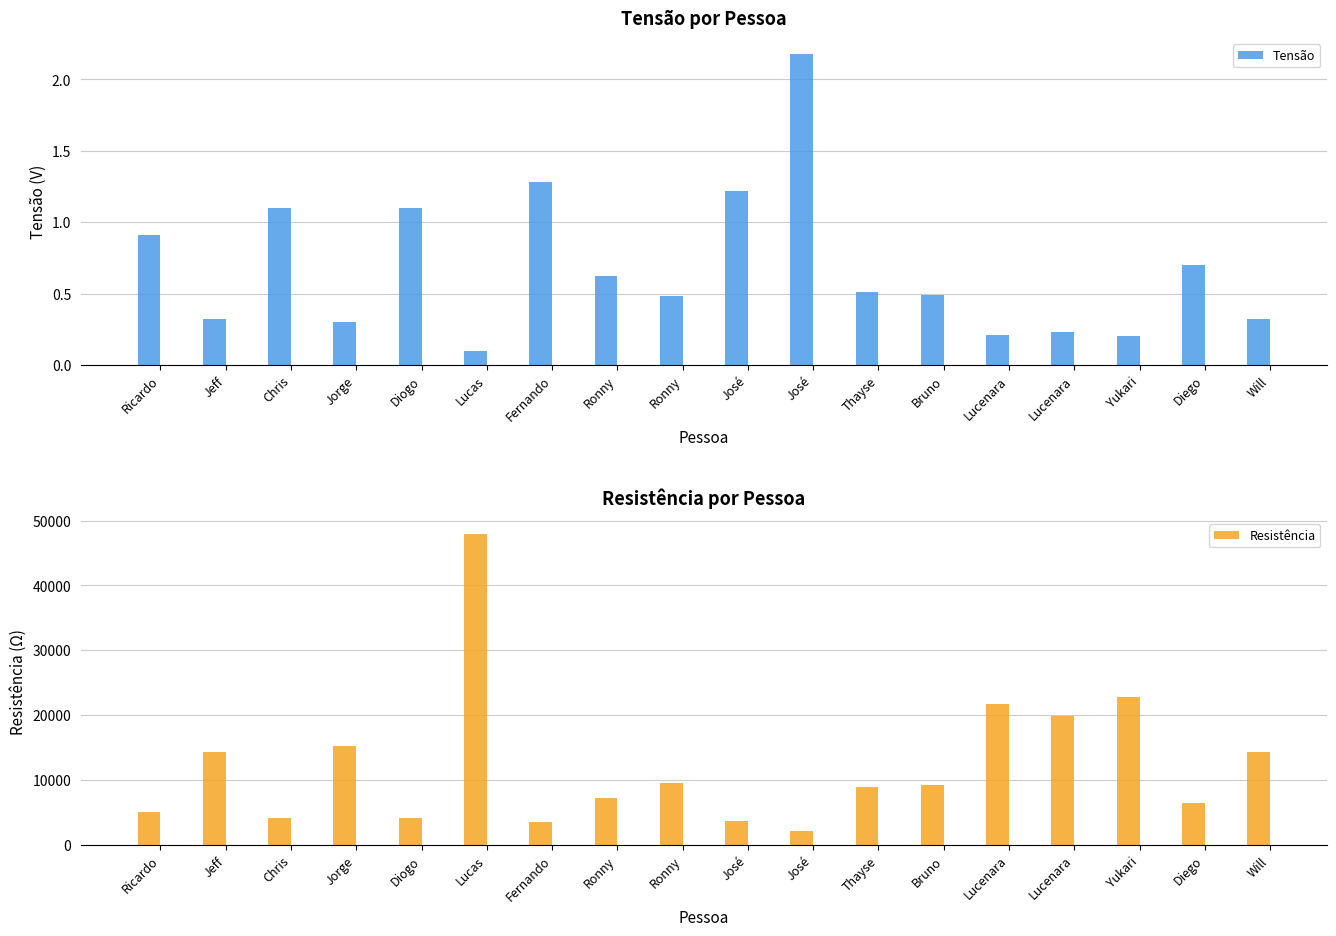

Reading left to right, what are all the values shown in this chart?

Tensão: Ricardo=0.9	Jeff=0.3	Chris=1.1	Jorge=0.3	Diogo=1.1	Lucas=0.1	Fernando=1.3	Ronny=0.6	Ronny=0.5	José=1.2	José=2.2	Thayse=0.5	Bruno=0.5	Lucenara=0.2	Lucenara=0.2	Yukari=0.2	Diego=0.7	Will=0.3
Resistência: Ricardo=5008.9	Jeff=14244.1	Chris=4143.8	Jorge=15193.8	Diogo=4143.8	Lucas=47980.3	Fernando=3561.0	Ronny=7293.0	Ronny=9496.1	José=3736.2	José=2090.9	Thayse=8937.5	Bruno=9302.3	Lucenara=21705.4	Lucenara=19817.9	Yukari=22790.6	Diego=6511.6	Will=14244.1